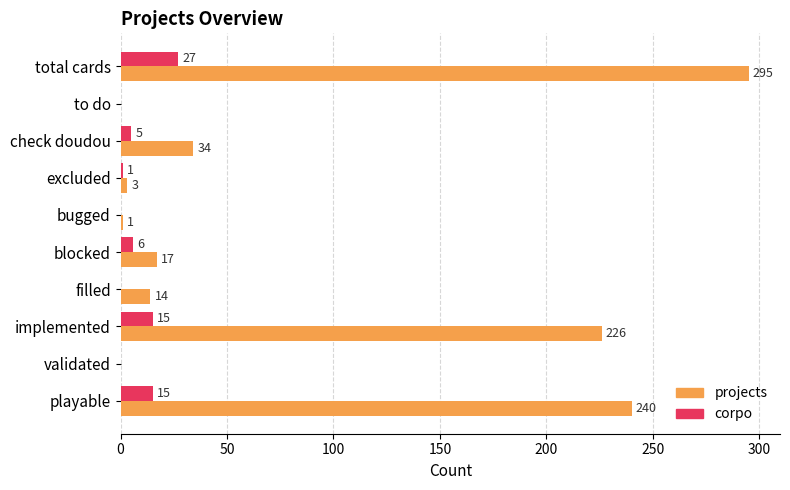

How many distinct data groups are displayed?

2